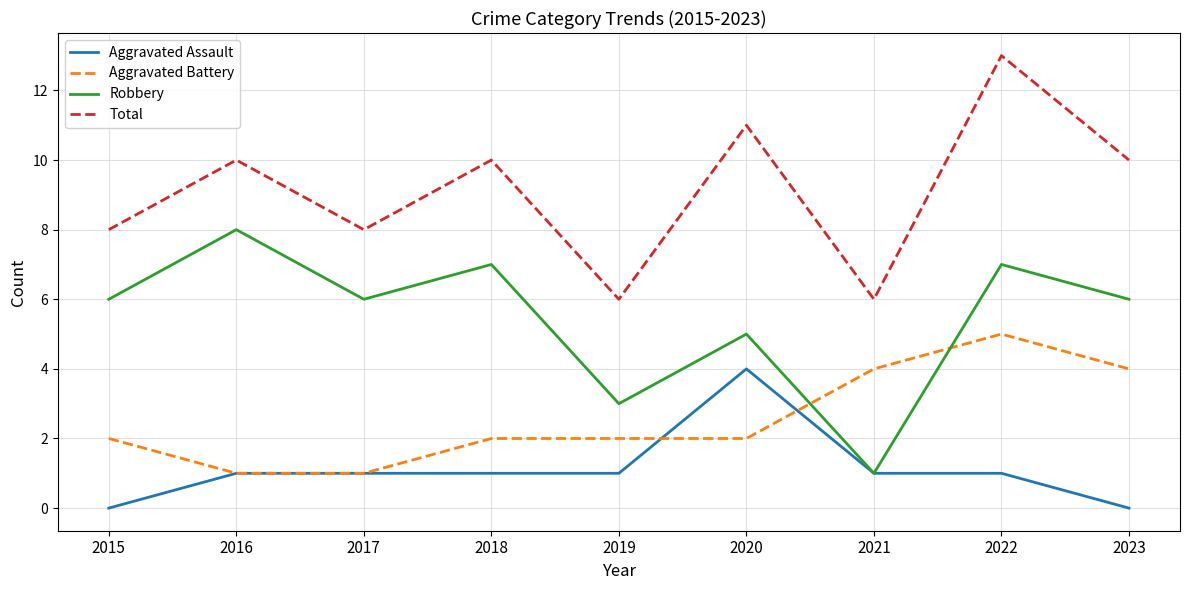

How many interior local valleys does the Robbery series have?

3